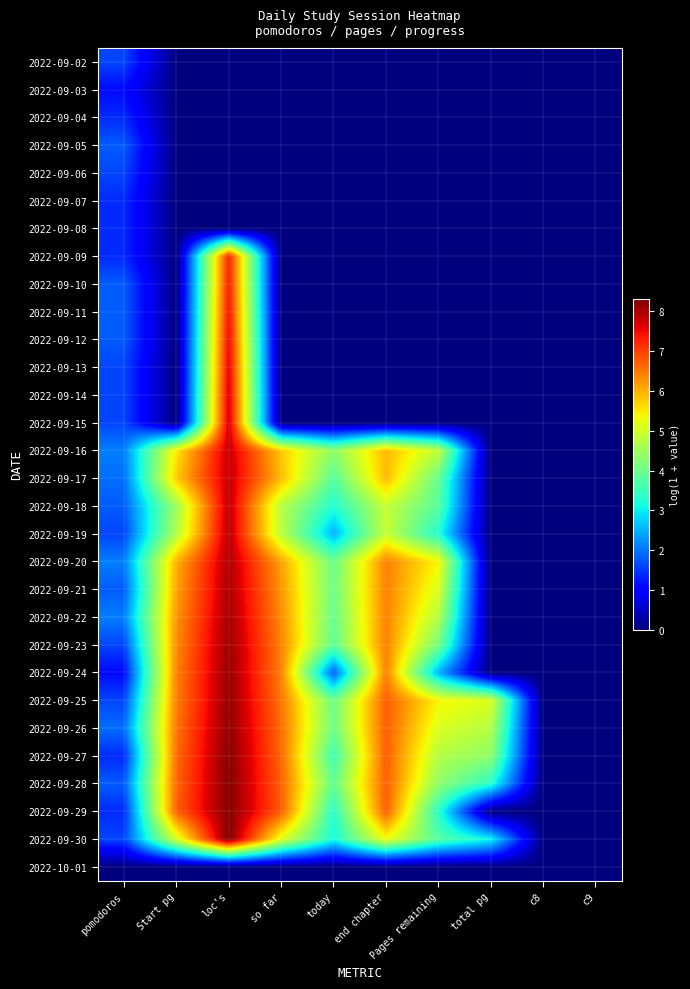

At how many categories does at least one series exceed 0?

8